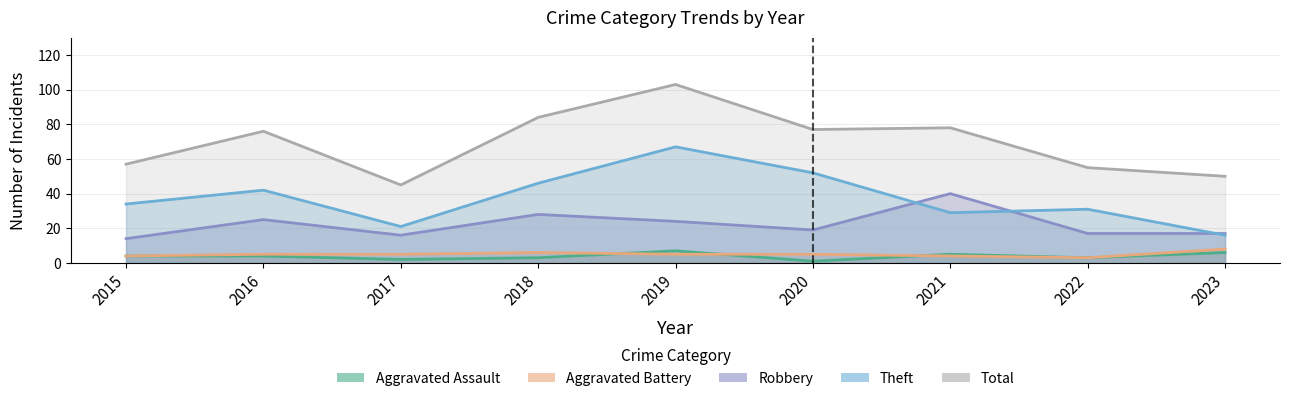

What is the average value of the Aggravated Assault series?

4